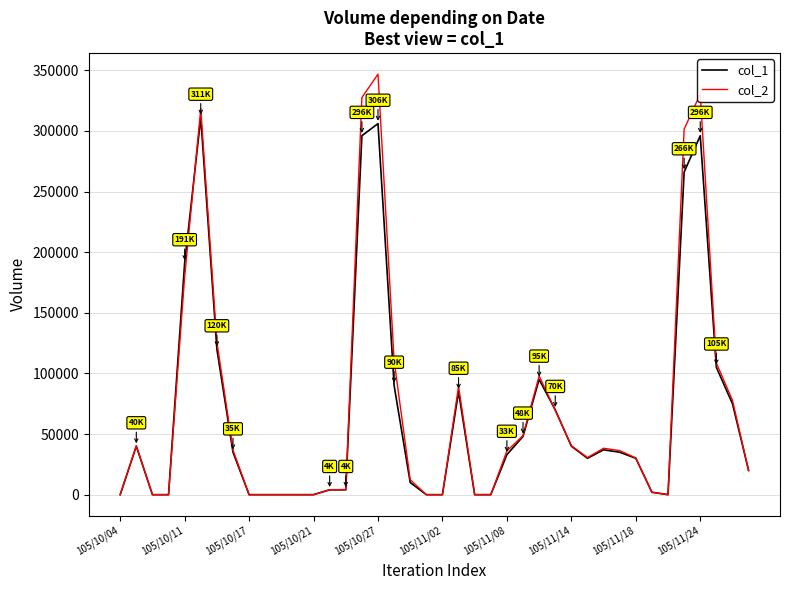

List the series in order of their peak value, lowest first.

col_1, col_2